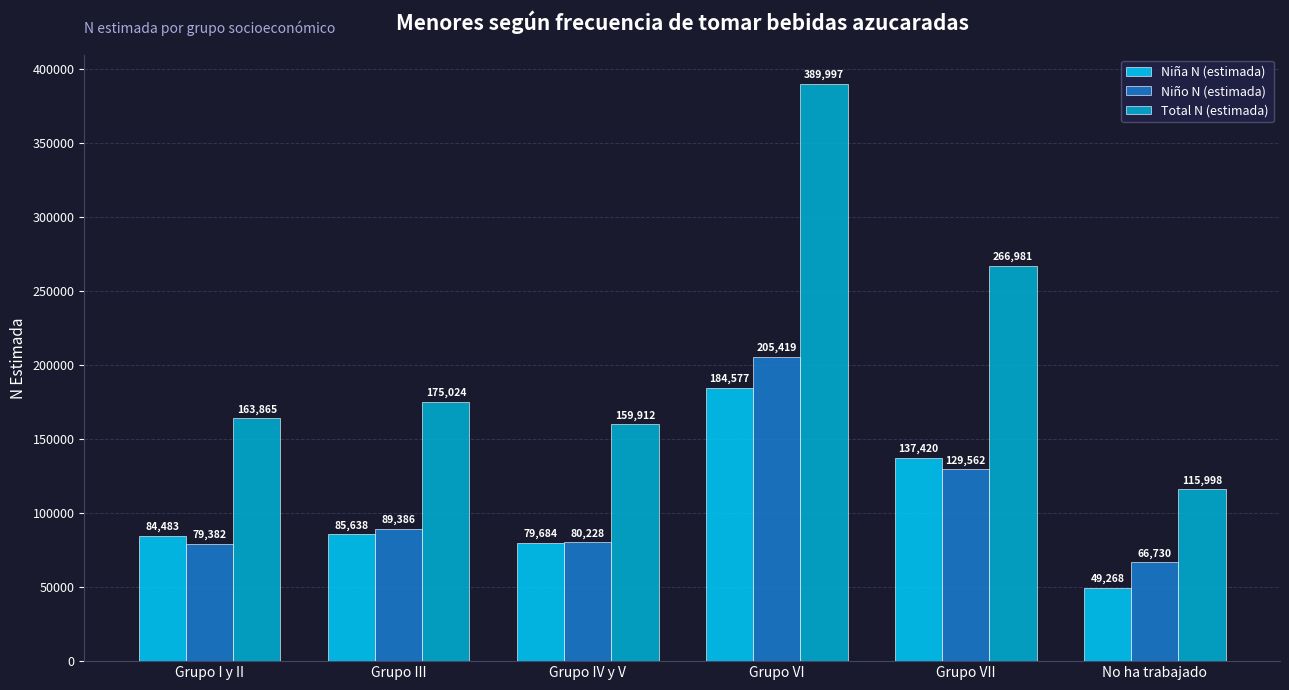

Which series has the largest range (max minus min)?

Total N (estimada)